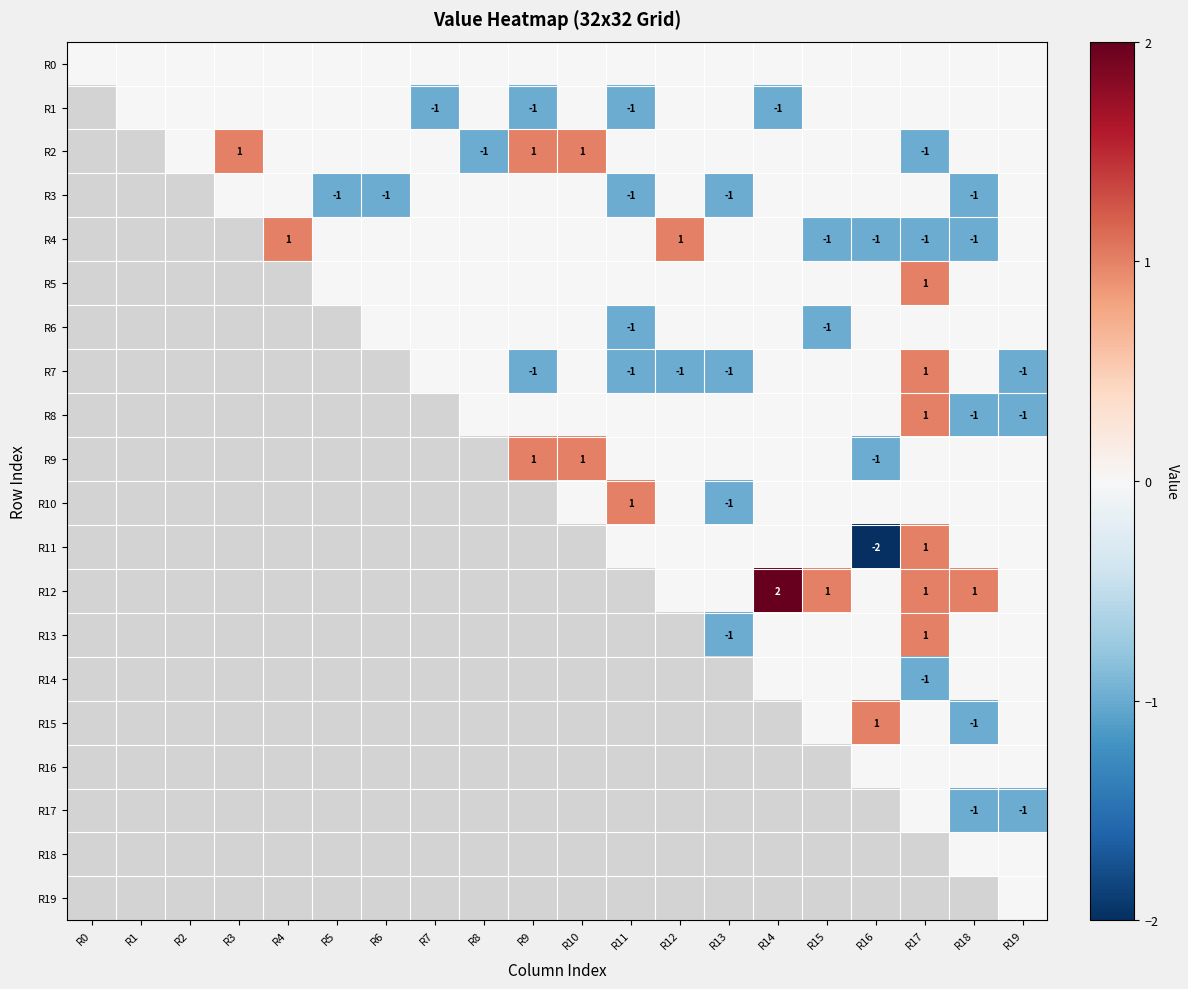

True or false: R2 has a value of 1 at R9.

True